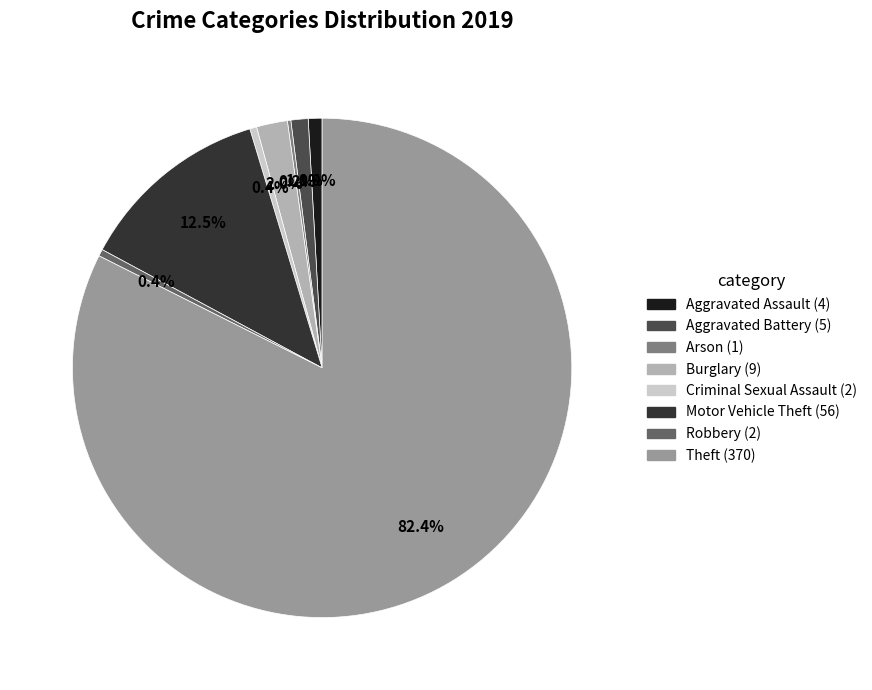

Is there any slice that represents more than half of the pie?

Yes